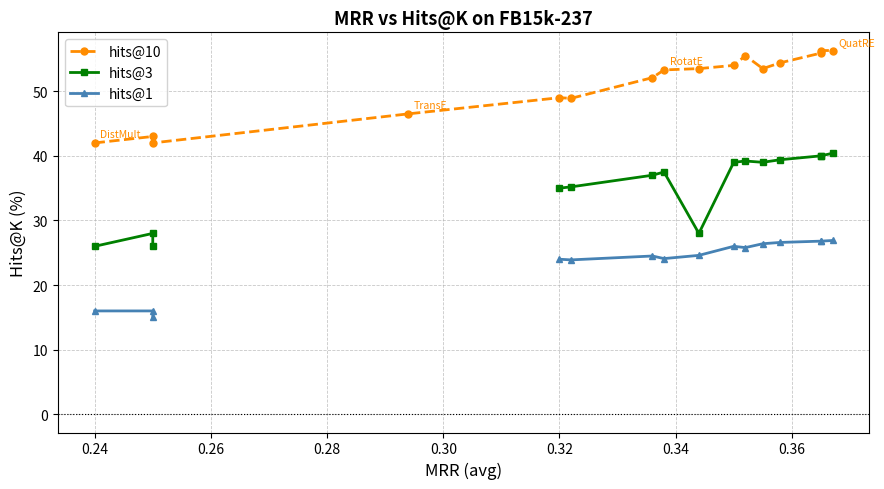

How many categories are shown in the chart?

16